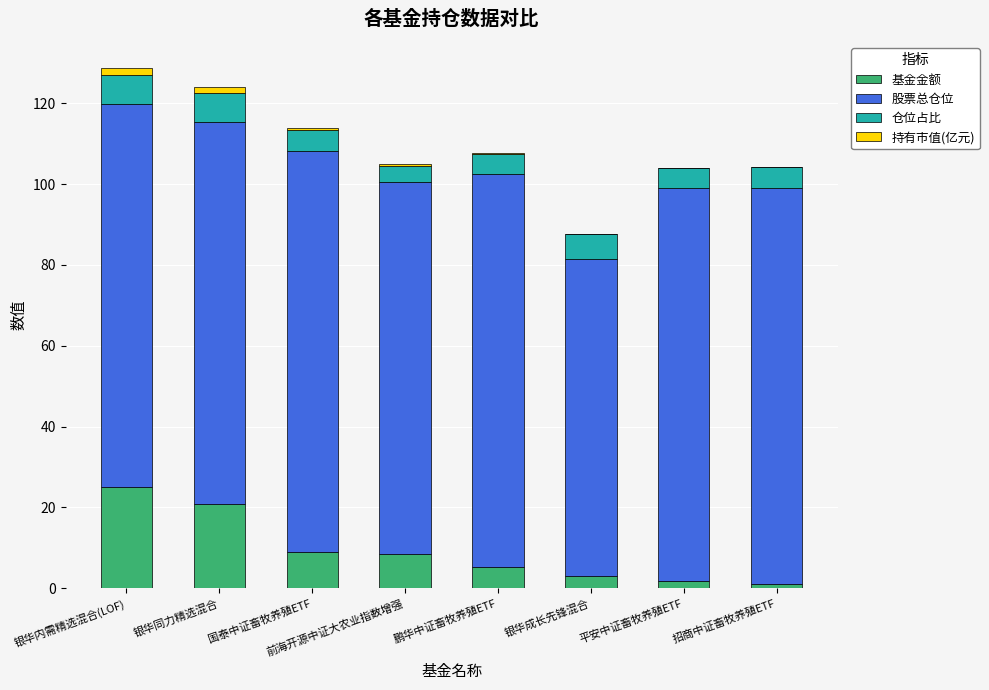

How many series are shown in this chart?

4